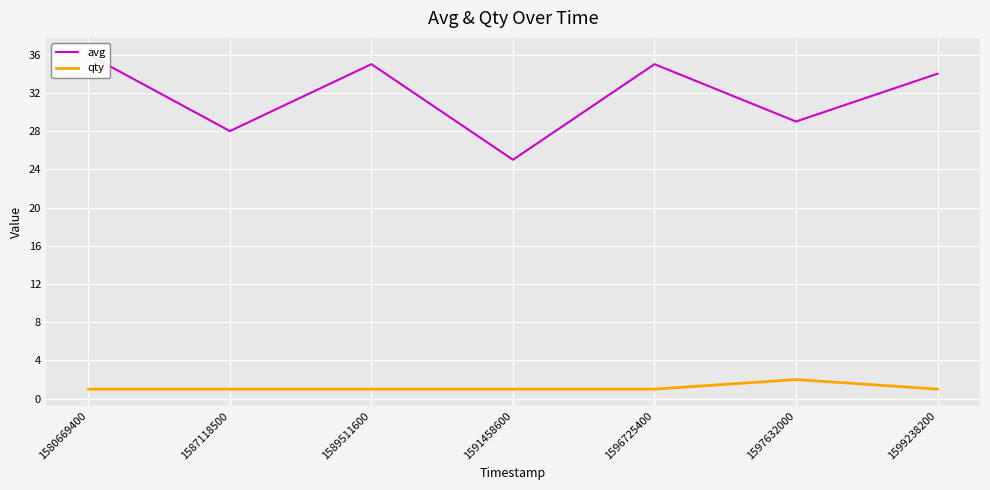

What is the lowest value of the avg series?

25